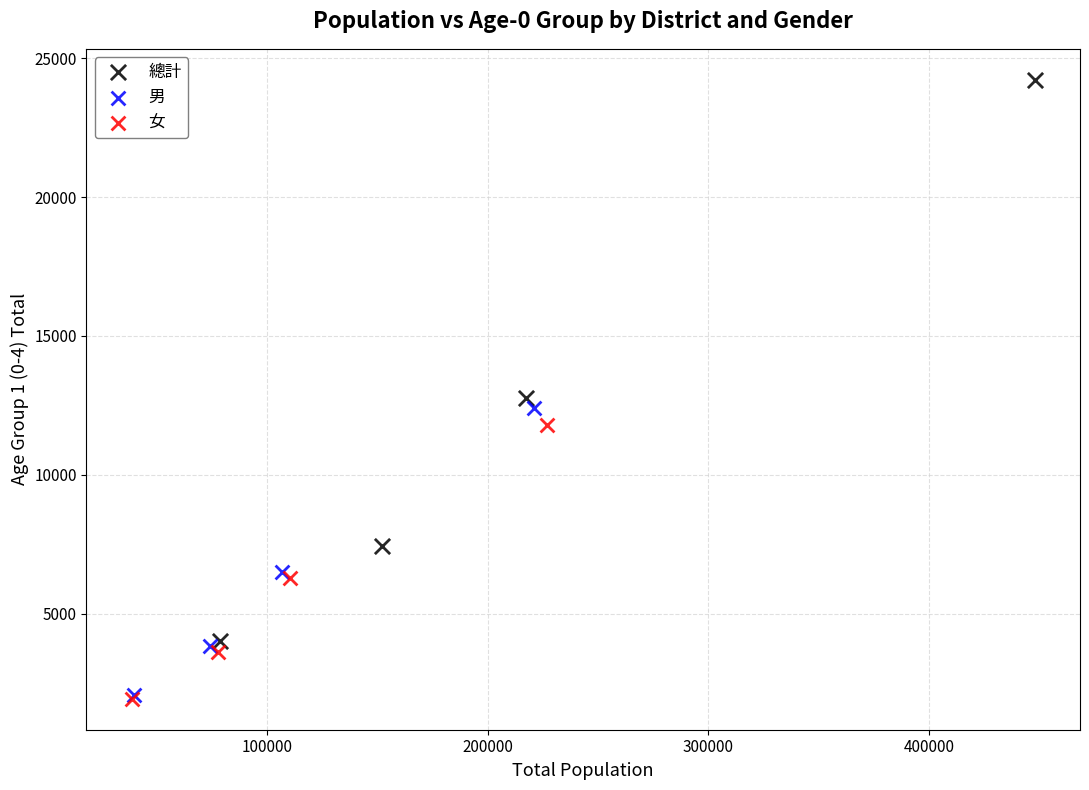

What are all the series names shown in the legend?

總計, 男, 女